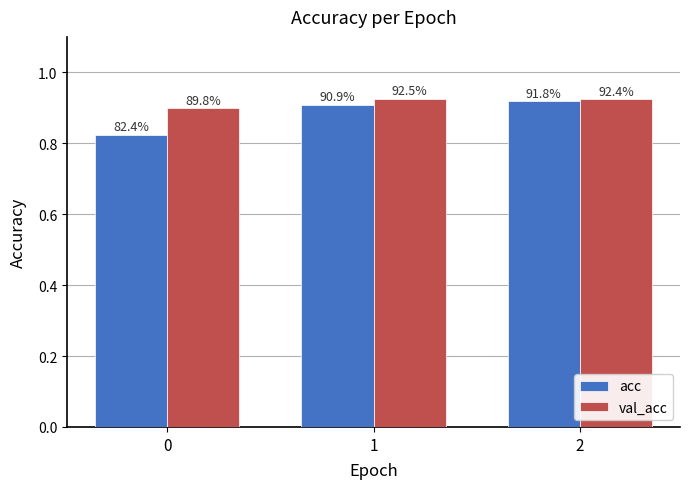

What is the maximum value shown in the chart?

0.9